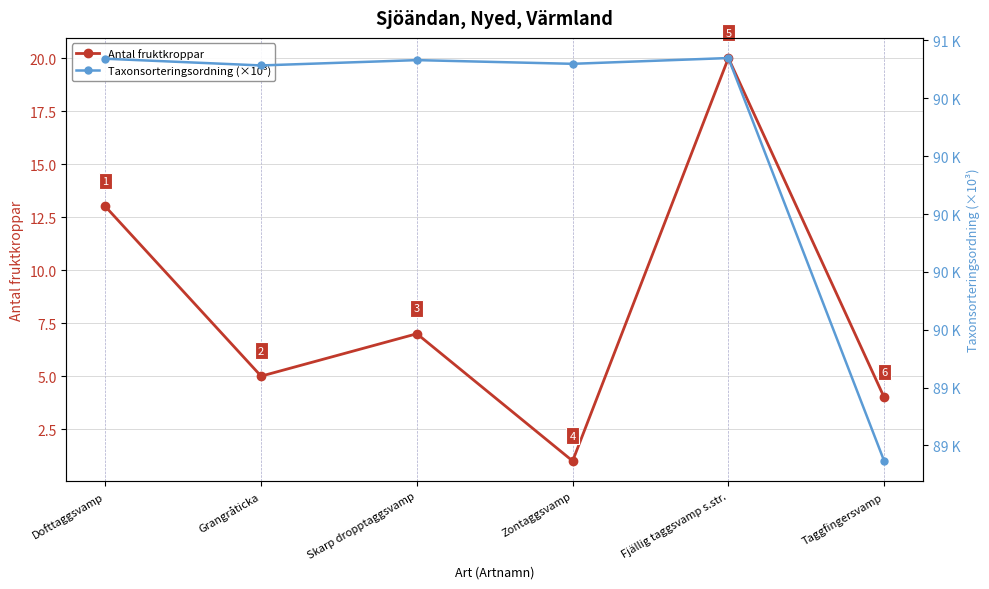

What is the sum of all Antal fruktkroppar values?

50